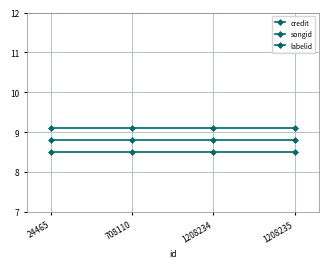

Reading left to right, list all the values displayed in this chart.

credit: 8.5	8.5	8.5	8.5
songid: 8.8	8.8	8.8	8.8
labelid: 9.1	9.1	9.1	9.1